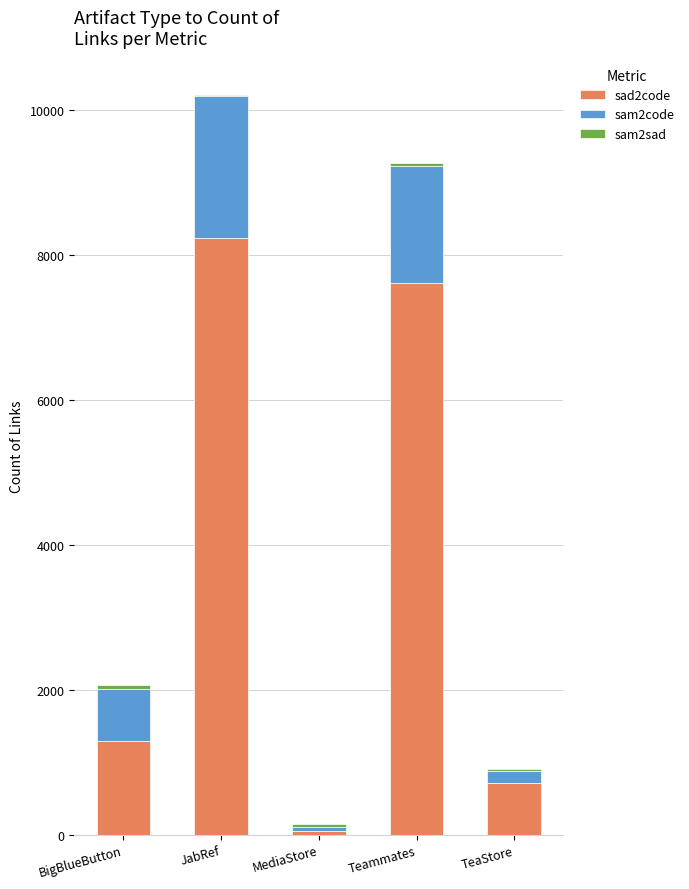

At which label does sad2code reach its peak?

JabRef